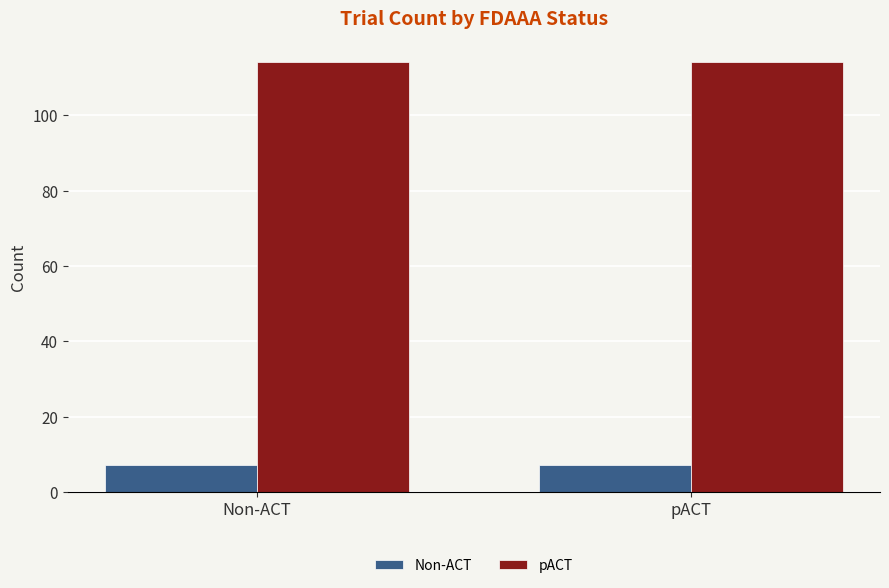

Does the chart contain stacked bars?

No